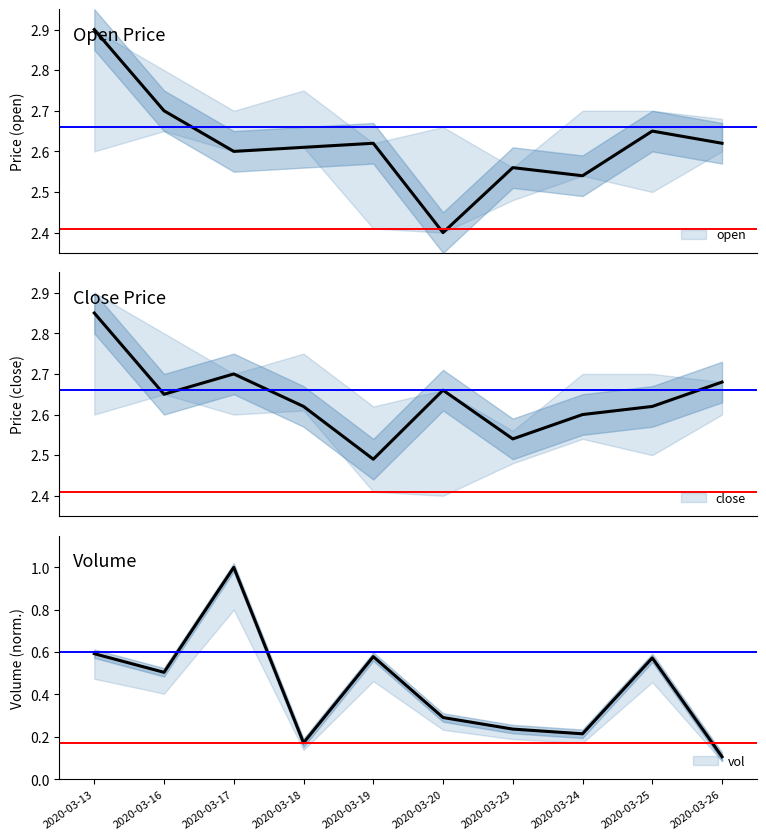

What is the difference between the second highest and minimum values in the vol series?

0.5